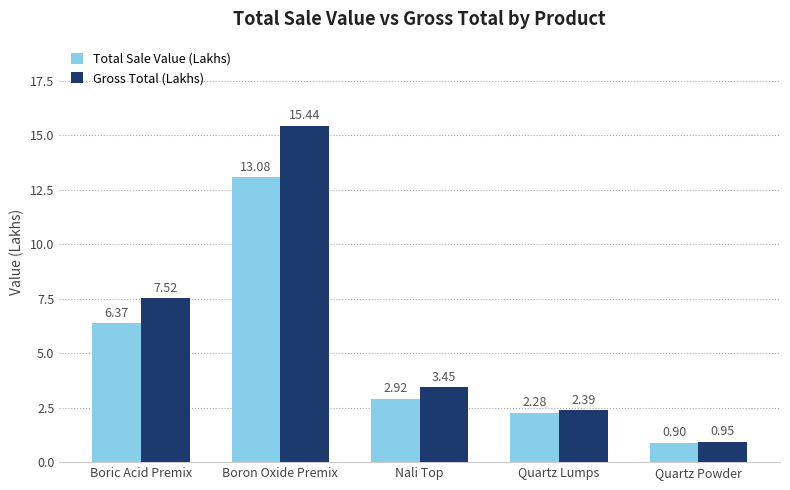

What is the difference between the maximum and minimum values in the Gross Total (Lakhs) series?

14.5